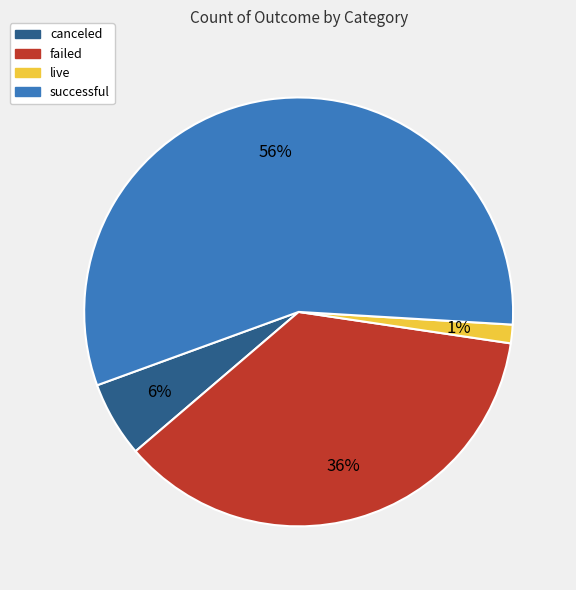

How many segments does this pie chart have?

4